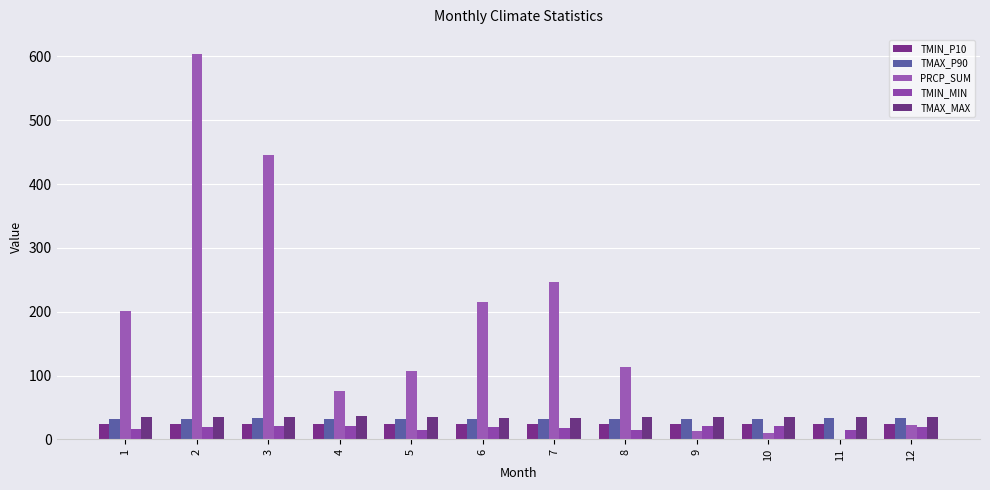

At how many categories does at least one series exceed 384?

2